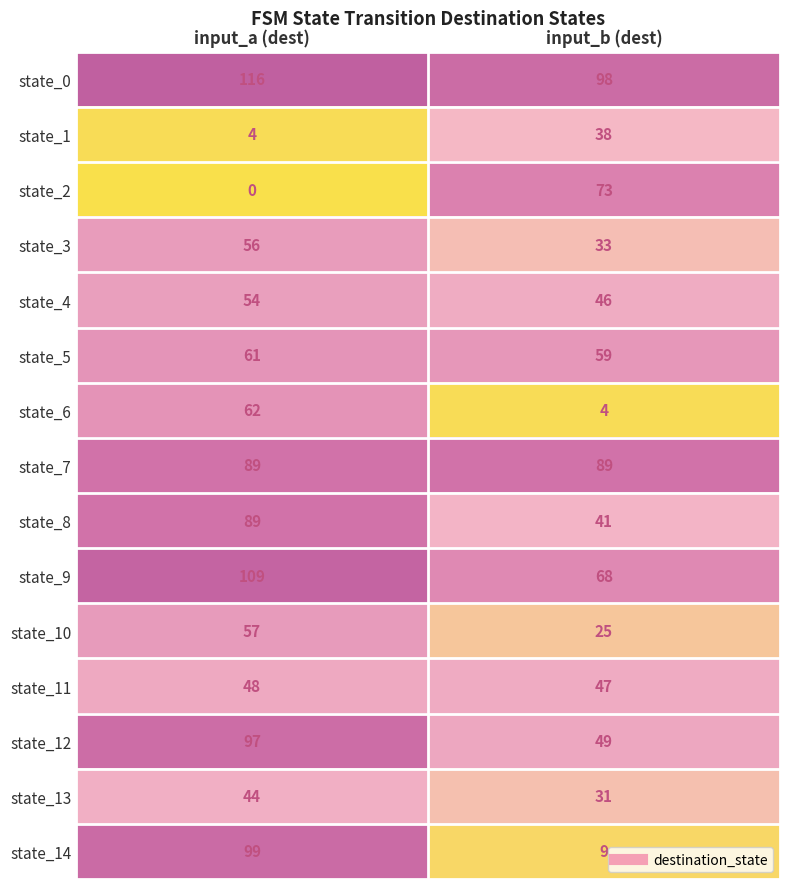

What value does the state_12 series have at input_b (dest), to the nearest 10?

50